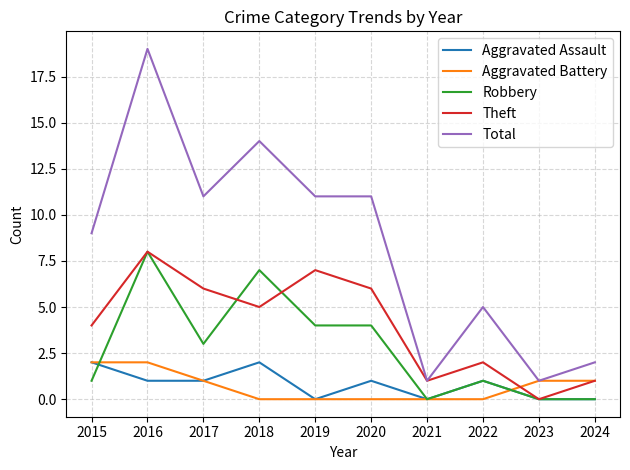

Is it true that Aggravated Assault equals 1 at 2018?

False